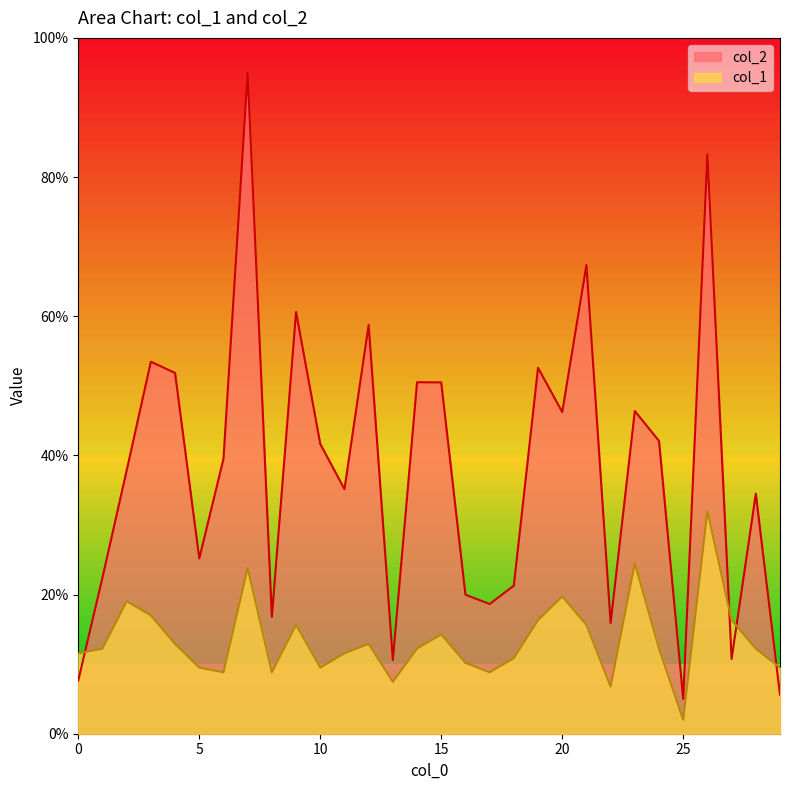

What value does the col_2 series have at 29?

5.6